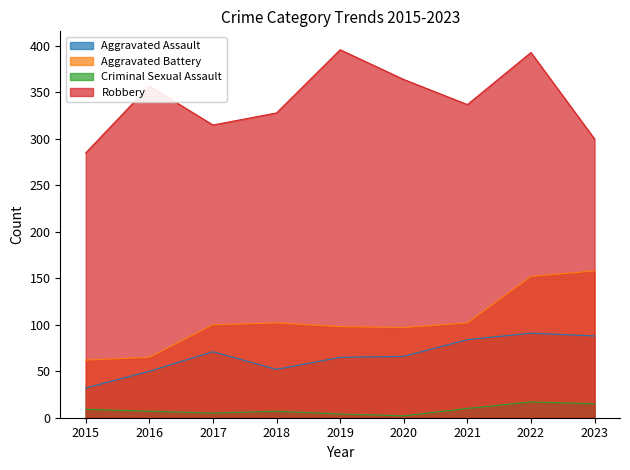

How many lines are shown in the chart?

4